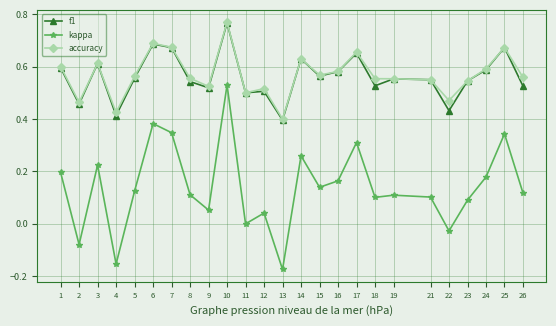

Is the value of f1 at 19 greater than the value of accuracy at 2?

Yes